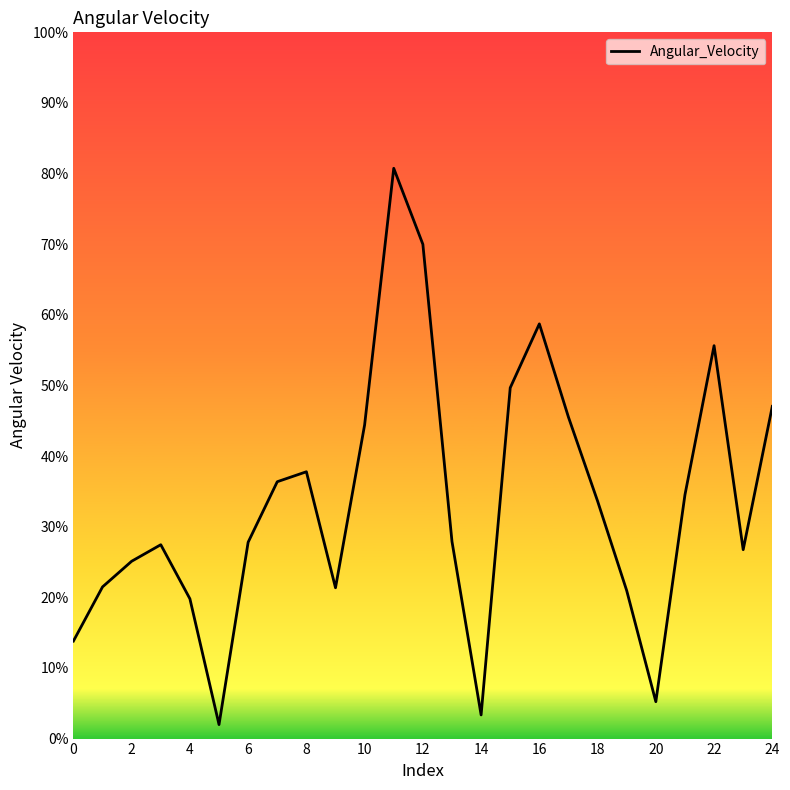

What is the difference between the maximum and minimum values?

78.8